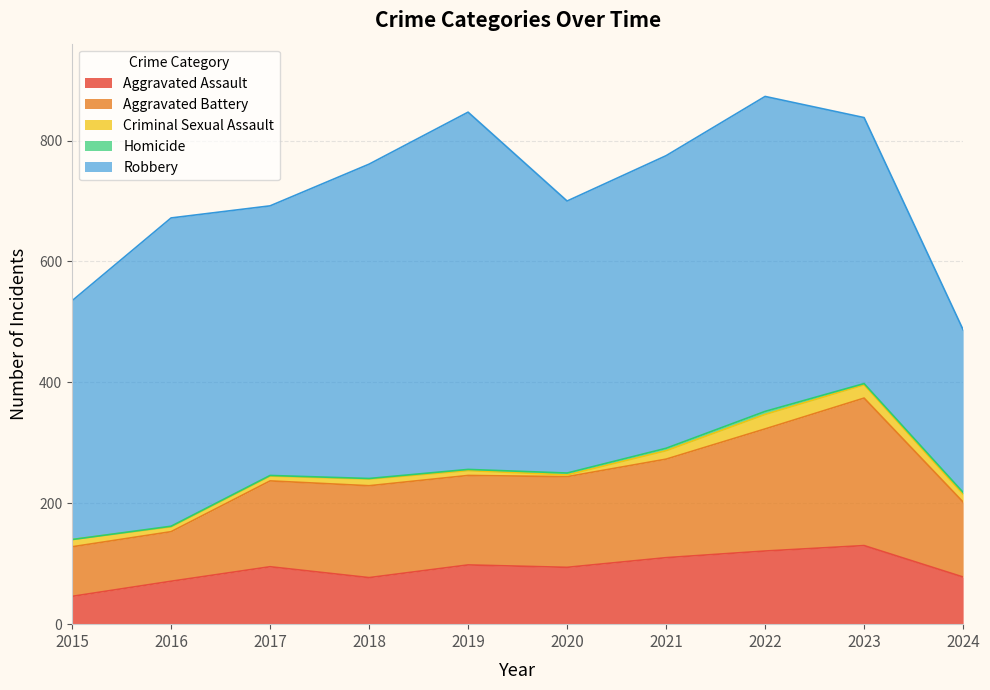

True or false: Robbery and Aggravated Battery cross at least once.

False